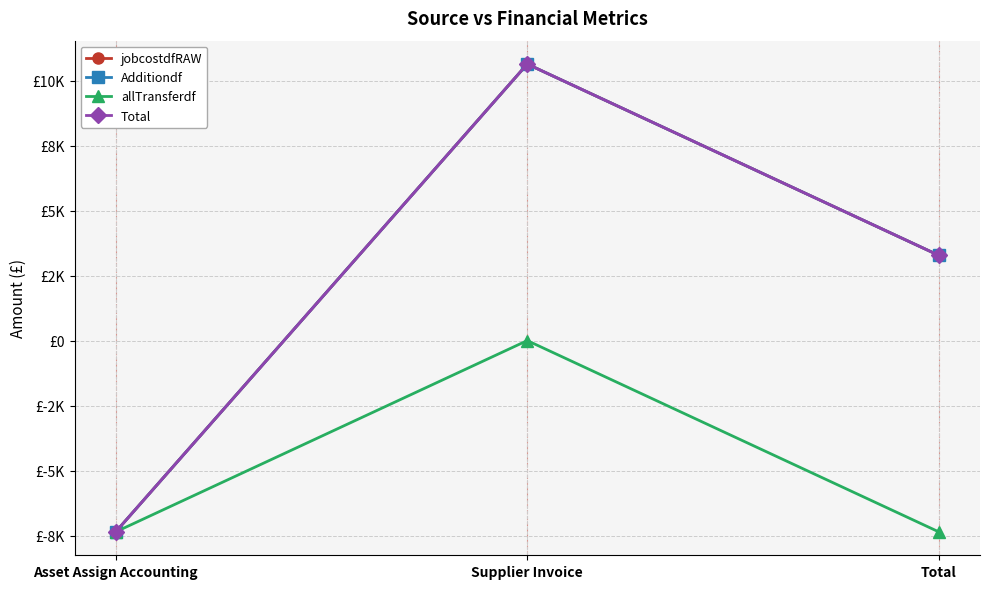

Does the chart have visible grid lines?

Yes